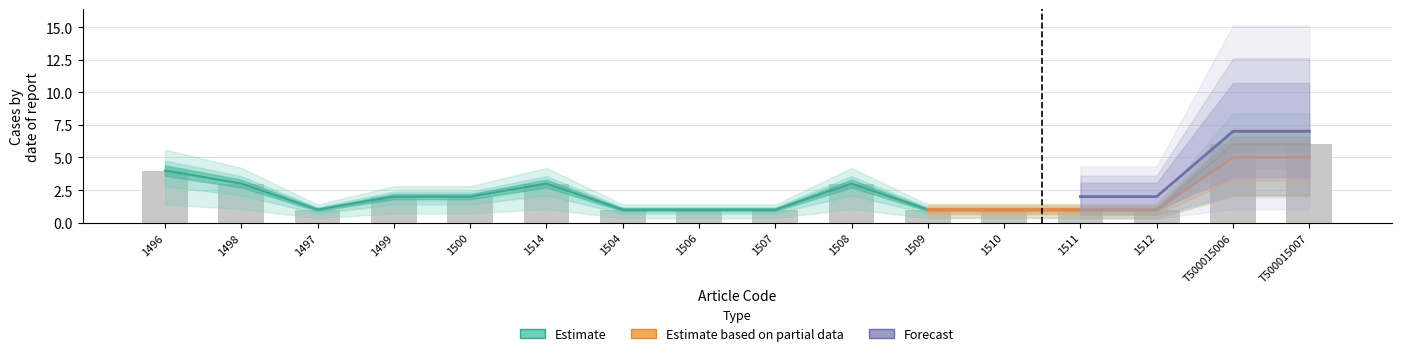

Read the Estimate value at 1499.

2